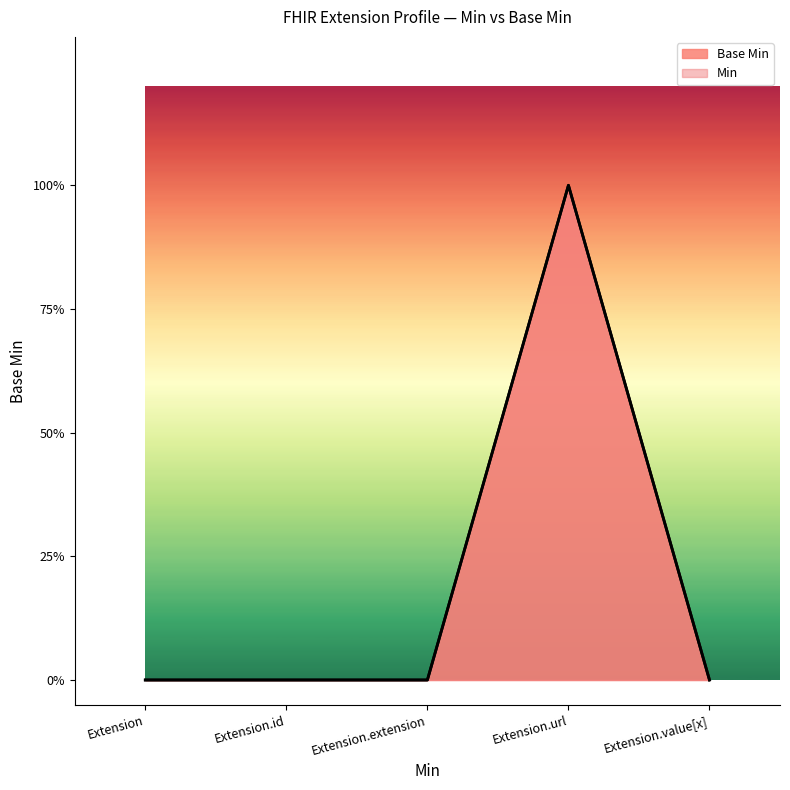

Rank the categories by value from lowest to highest.

Extension, Extension.id, Extension.extension, Extension.value[x], Extension.url